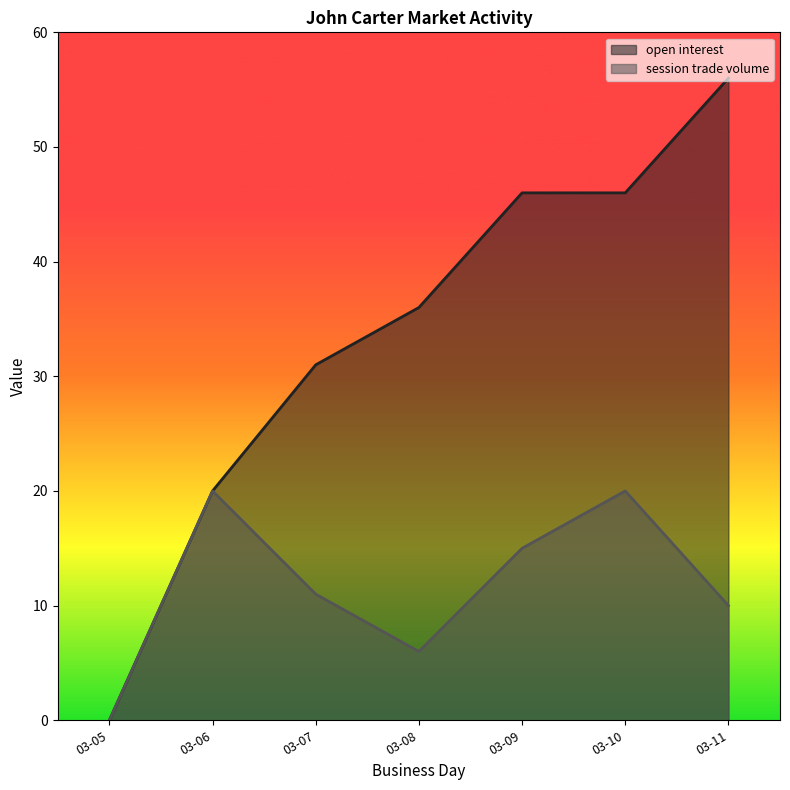

True or false: open interest and session trade volume cross at least once.

False